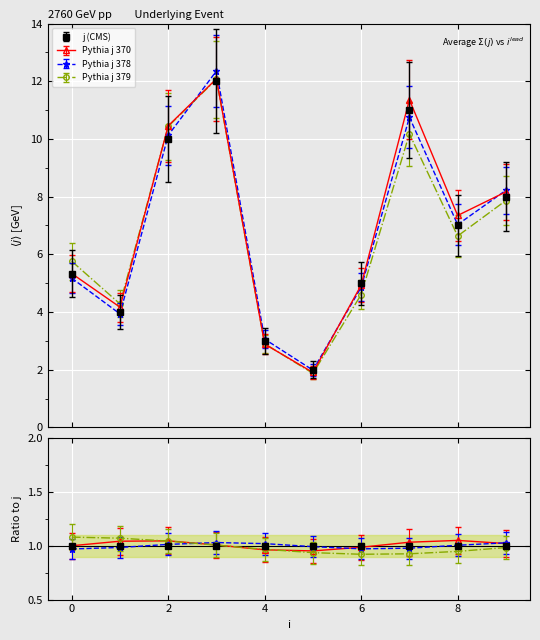

True or false: j has more than 1 points higher than both neighbors.

True